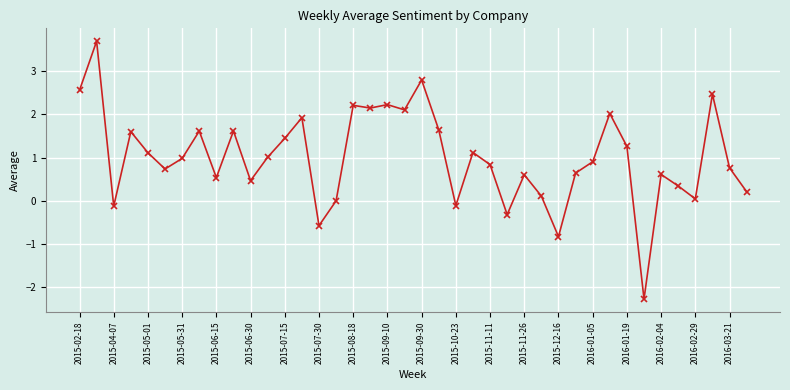

Does the chart have visible grid lines?

Yes